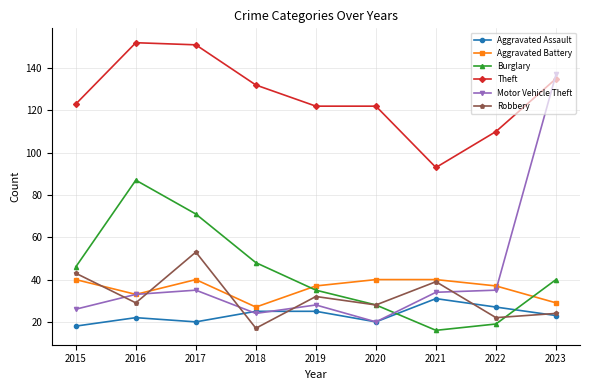

Is this an area chart (filled region under the line)?

No